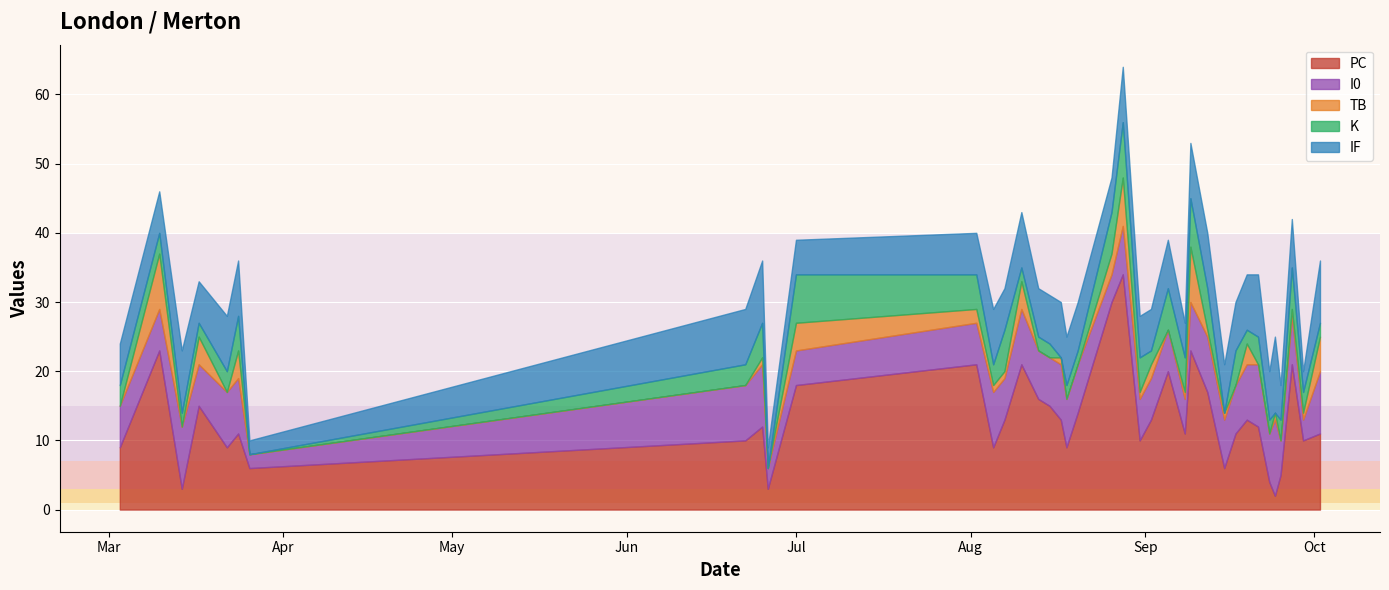

The value of I0 at 20 is 4. True or false?

True